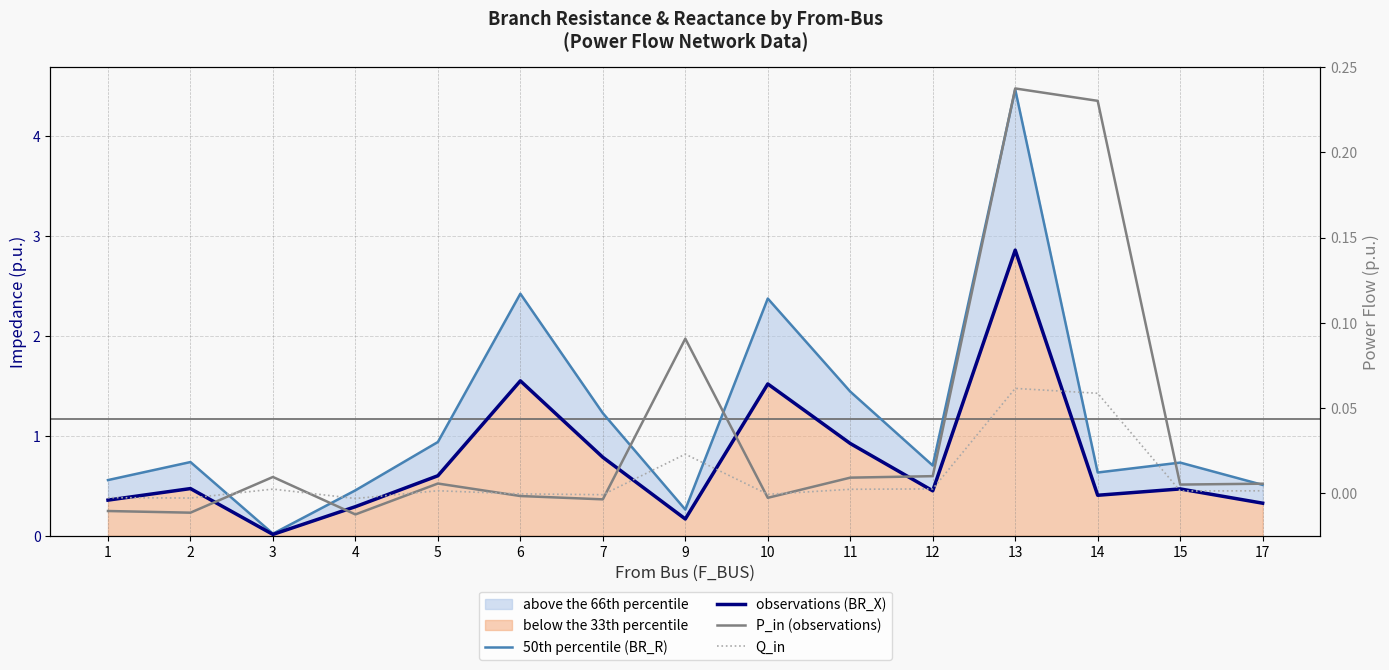

Which series changed the most between 9 and 11?

50th percentile (BR_R)